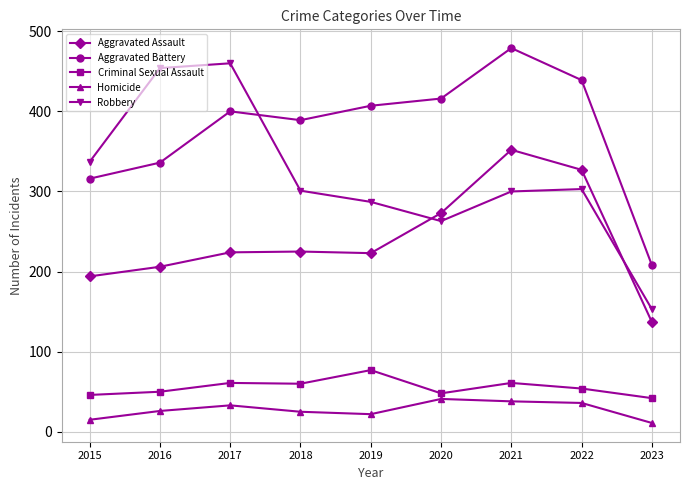

Read the Criminal Sexual Assault value at 2023.

42